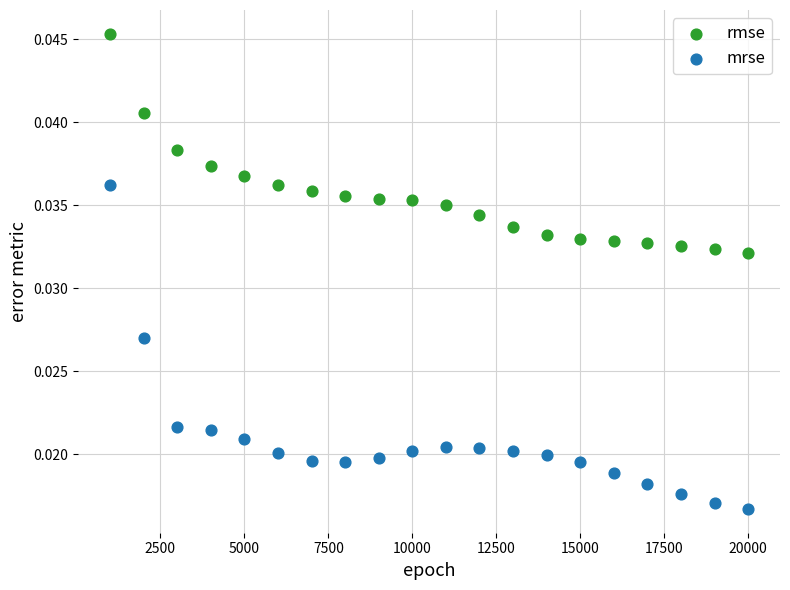

Which series reaches the maximum Y coordinate?

rmse